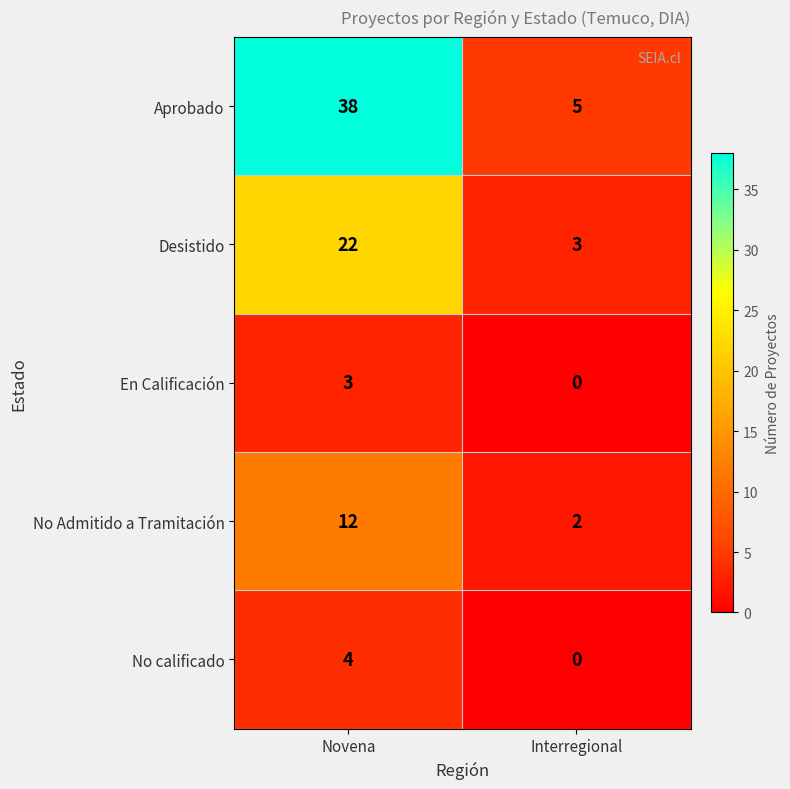

How many series are shown in this chart?

5